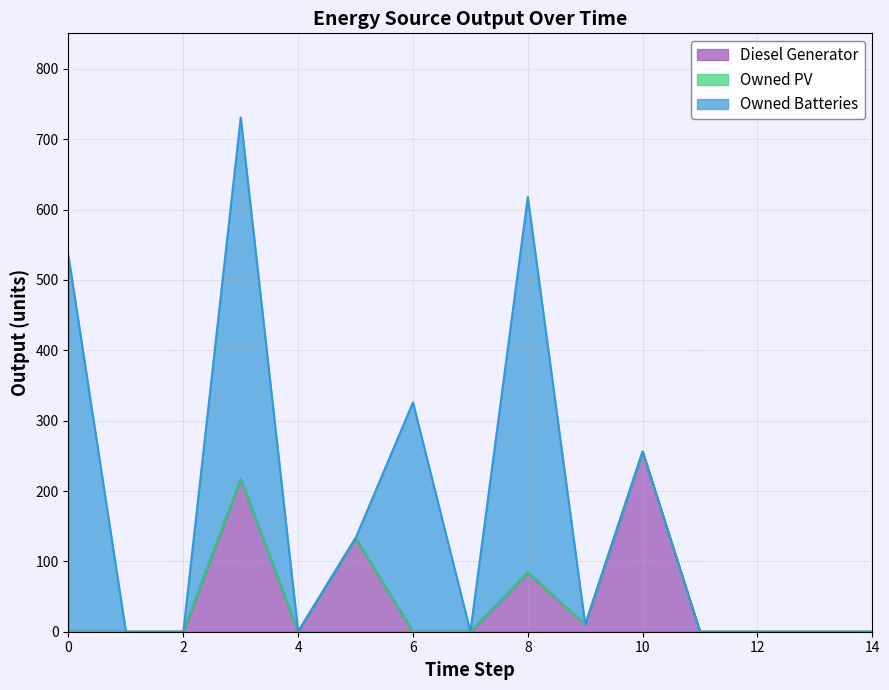

Rank the series by their average value, from lowest to highest.

Owned PV, Diesel Generator, Owned Batteries